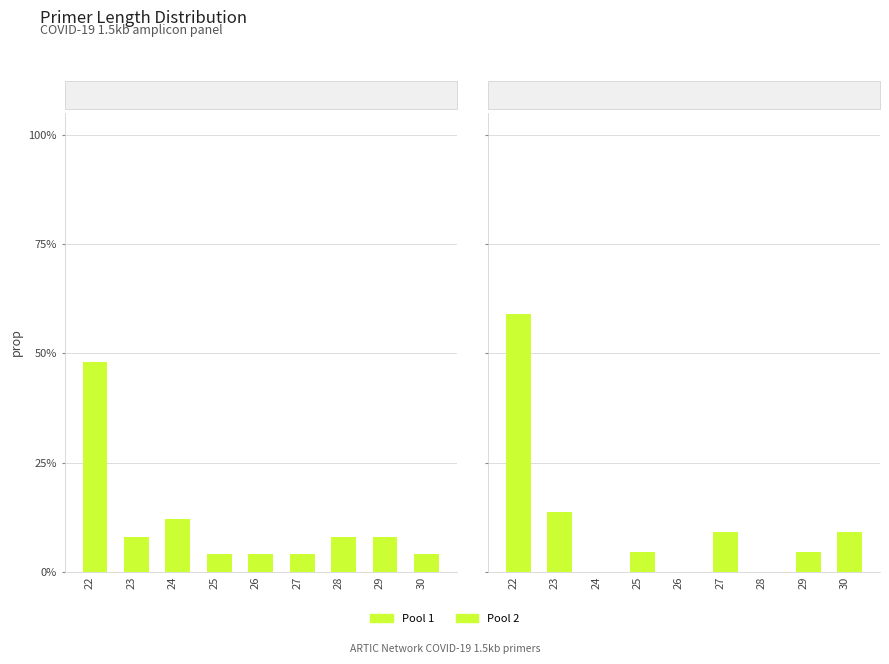

Between 26 and 25, which is larger?

26